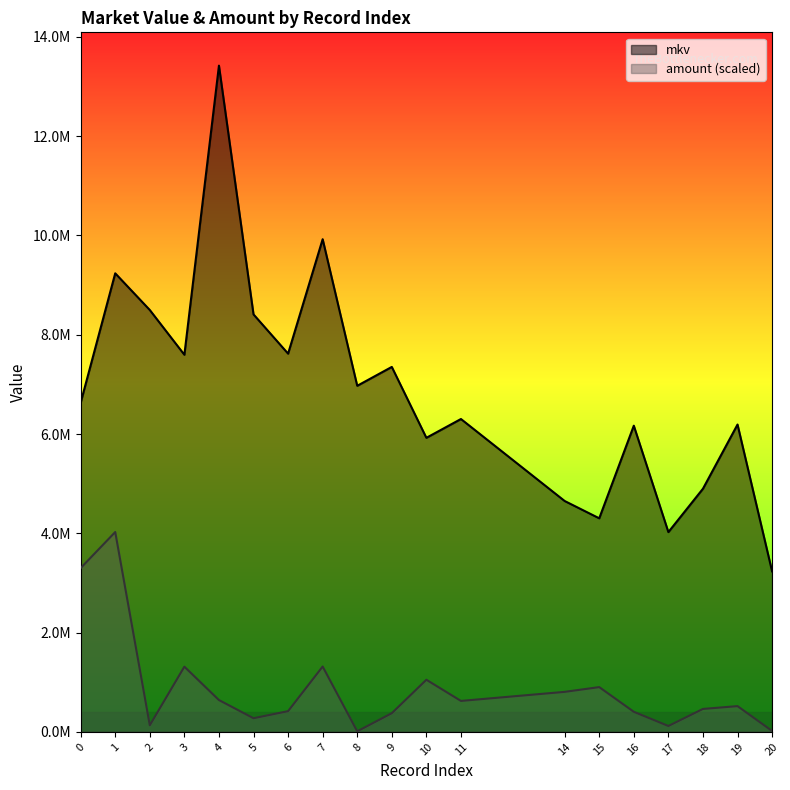

True or false: mkv and amount cross at least once.

False